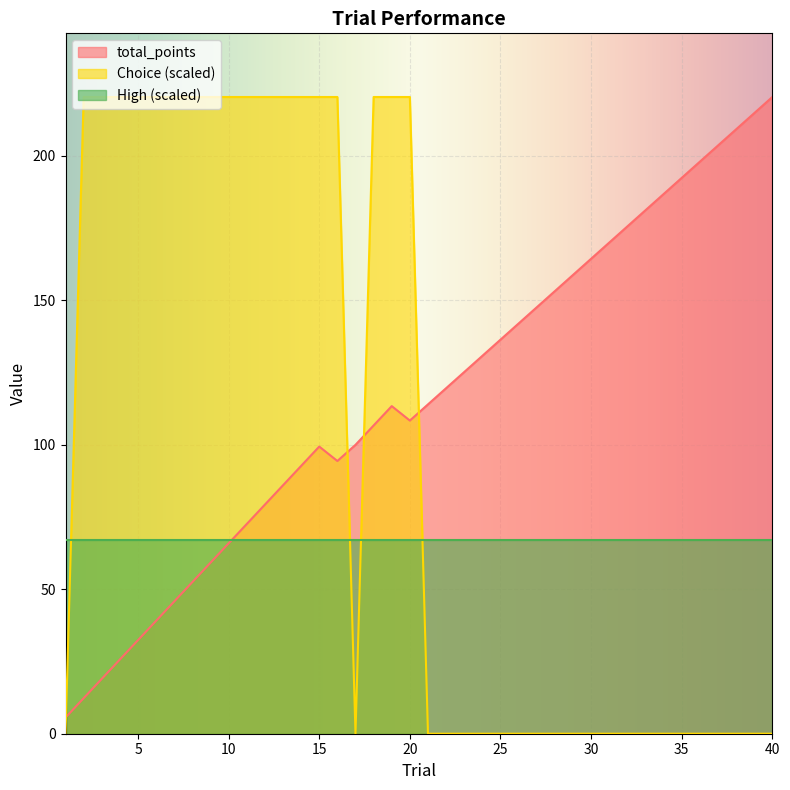

At which category does total_points reach its first local peak?

15